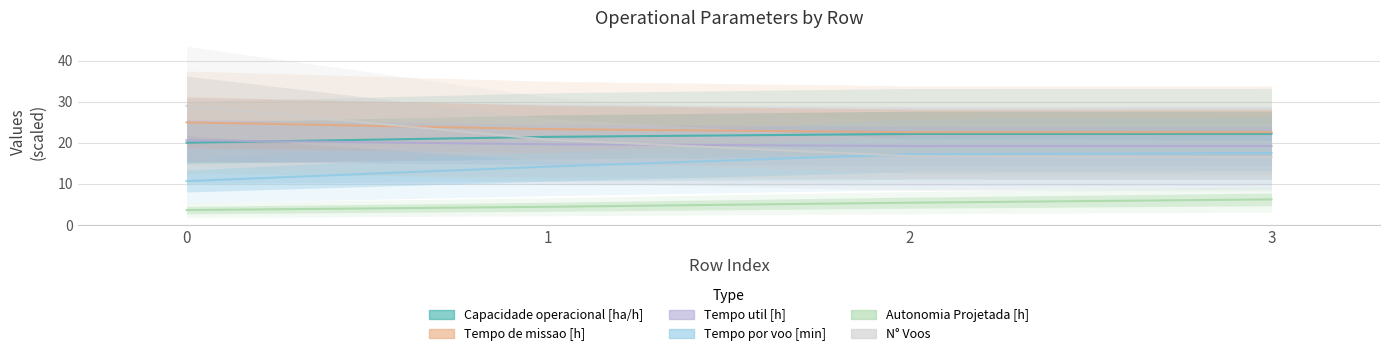

Reading left to right, extract all data points from this chart.

Capacidade operacional [ha/h]: 20.0	21.4	22.1	22.2
Tempo de missao [h]: 25.0	23.3	22.6	22.6
Tempo util [h]: 20.6	19.6	19.2	19.2
Tempo por voo [min]: 10.7	14.2	17.2	17.5
Autonomia Projetada [h]: 3.6	4.4	5.4	6.2
N° Voos: 29.0	20.8	16.8	16.5